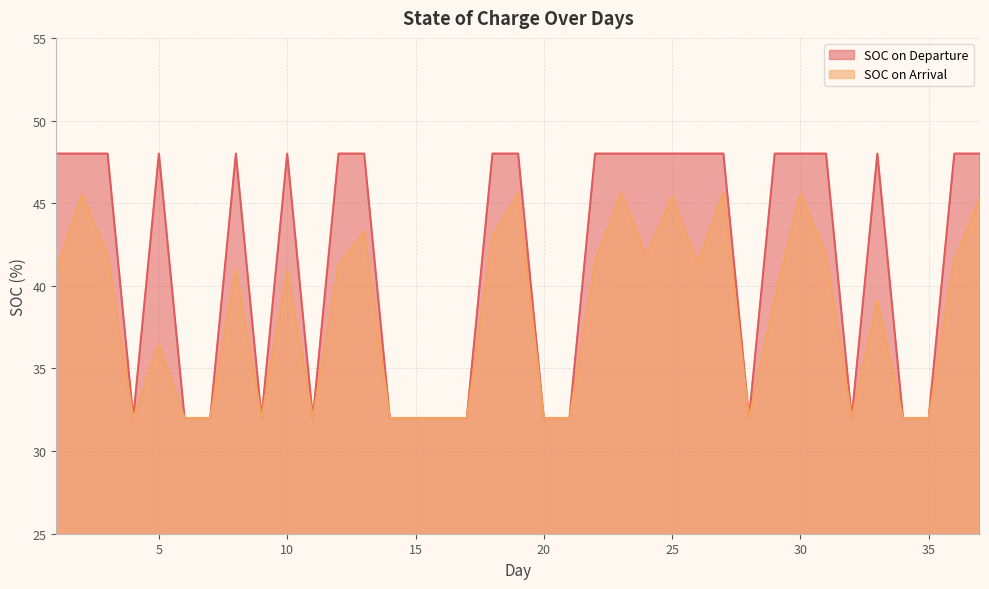

Reading right to left, what are all the values shown in this chart?

SOC on Departure: 48.0	48.0	32.0	32.0	48.0	32.0	48.0	48.0	48.0	32.0	48.0	48.0	48.0	48.0	48.0	48.0	32.0	32.0	48.0	48.0	32.0	32.0	32.0	32.0	48.0	48.0	32.0	48.0	32.0	48.0	32.0	32.0	48.0	32.0	48.0	48.0	48.0
SOC on Arrival: 45.3	41.5	32.0	32.0	39.1	32.0	41.9	45.6	39.2	32.0	45.6	41.3	45.4	41.8	45.6	41.4	32.0	32.0	45.6	43.0	32.0	32.0	32.0	32.0	43.3	41.2	32.0	40.9	32.0	41.0	32.0	32.0	36.5	32.0	41.9	45.5	40.9